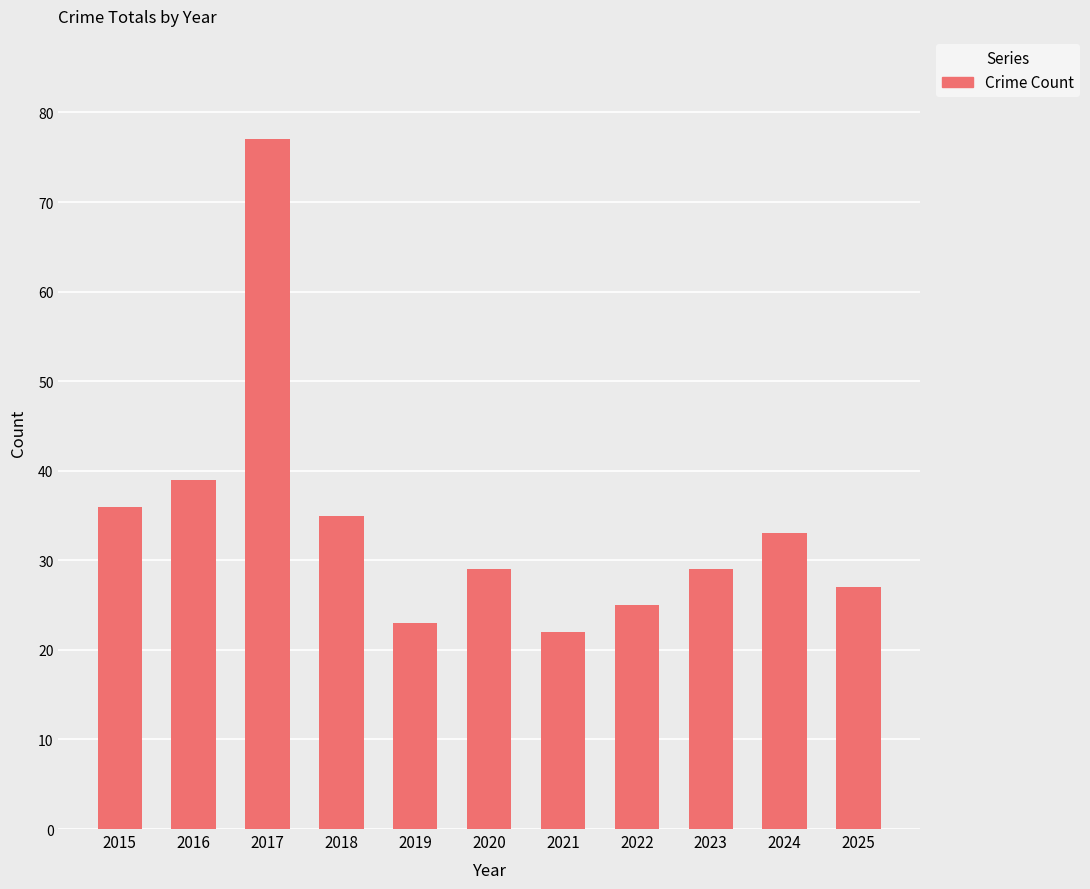

Between 2023 and 2016, which is larger?

2016